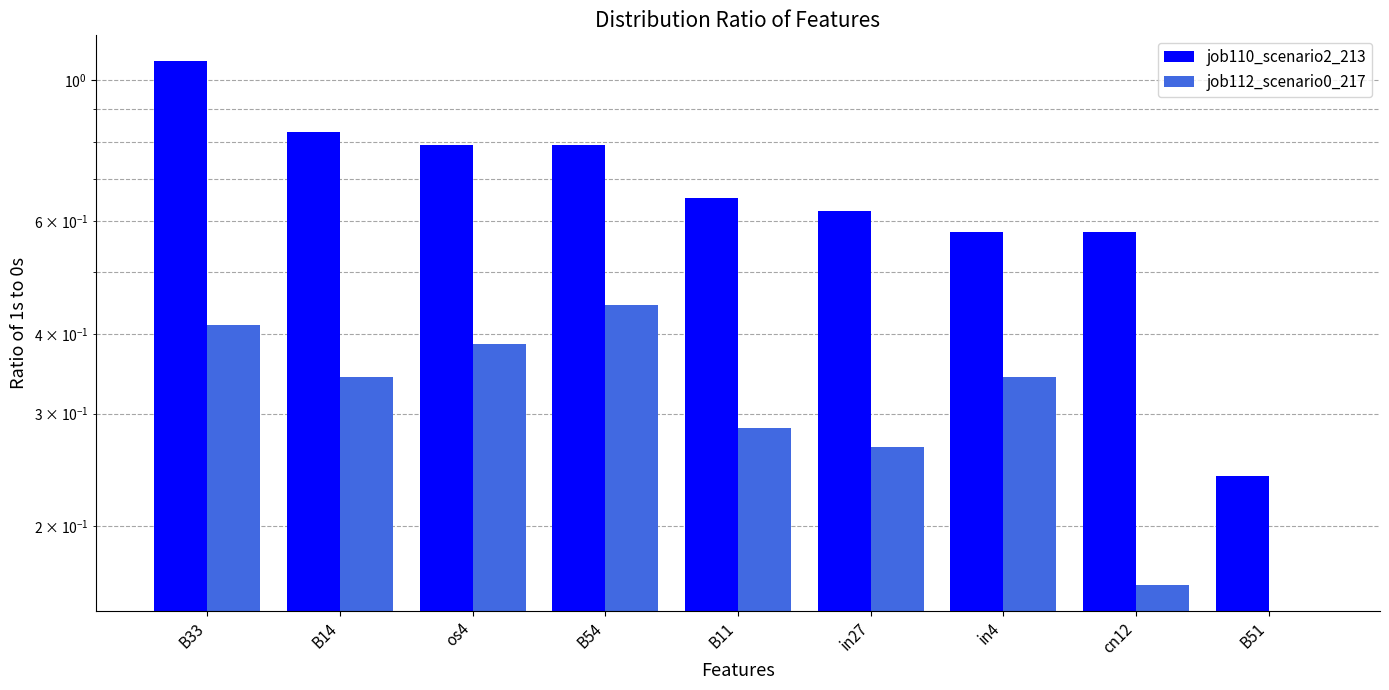

Count the job112_scenario0_217 values in the range 0 to 1.

9